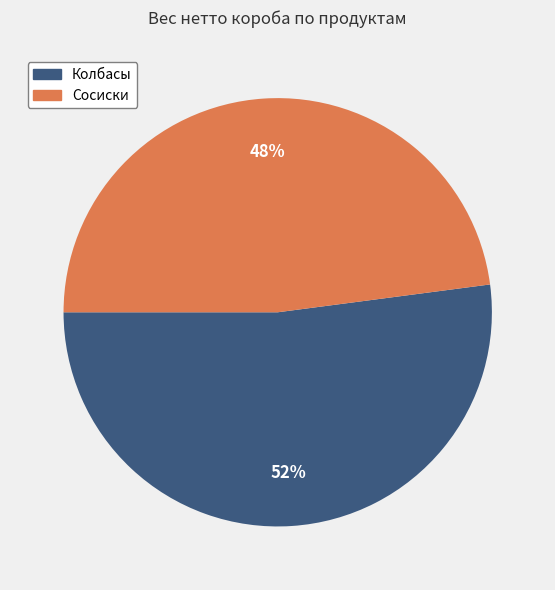

How many segments does this pie chart have?

2